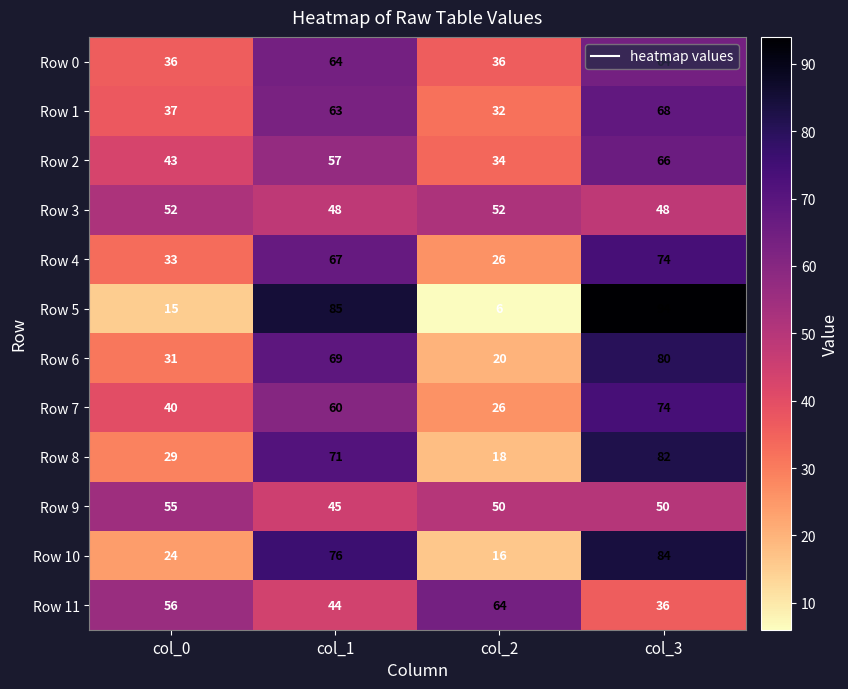

The Row 10 series shows 16 at col_2. True or false?

True